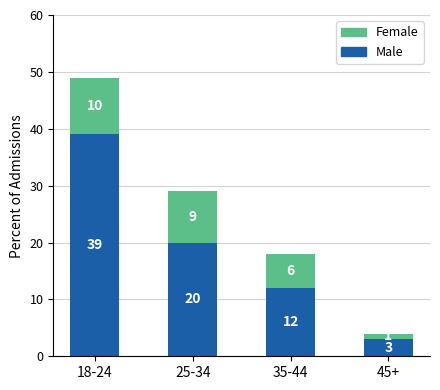

Where is Male nearest to the value 21?

25-34